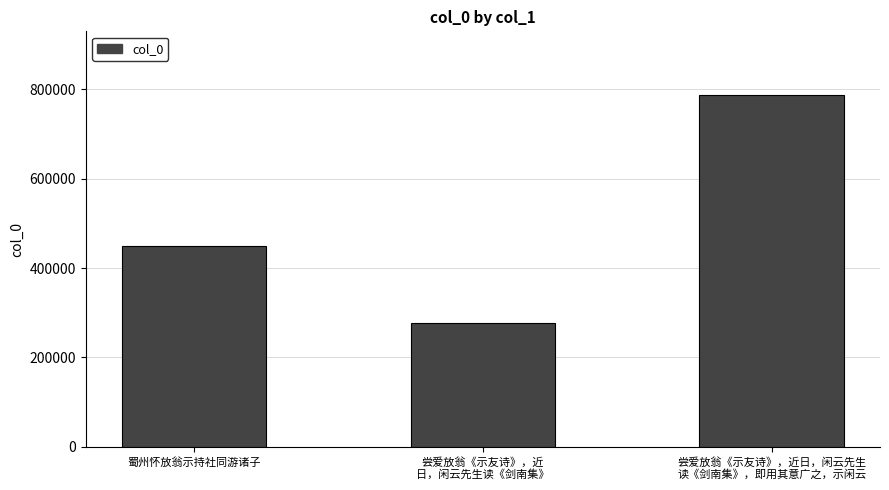

How many bars are there in total?

3